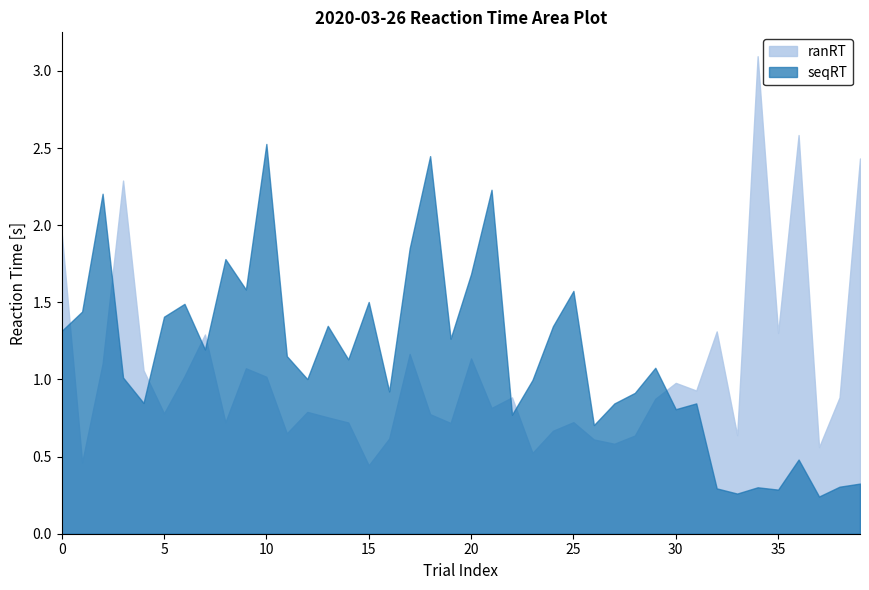

List the labels in order of ranRT value, largest first.

34, 36, 39, 3, 0, 32, 35, 7, 17, 20, 2, 9, 4, 6, 10, 30, 31, 22, 38, 29, 21, 12, 5, 18, 13, 25, 8, 14, 19, 24, 11, 33, 28, 16, 26, 27, 37, 23, 1, 15